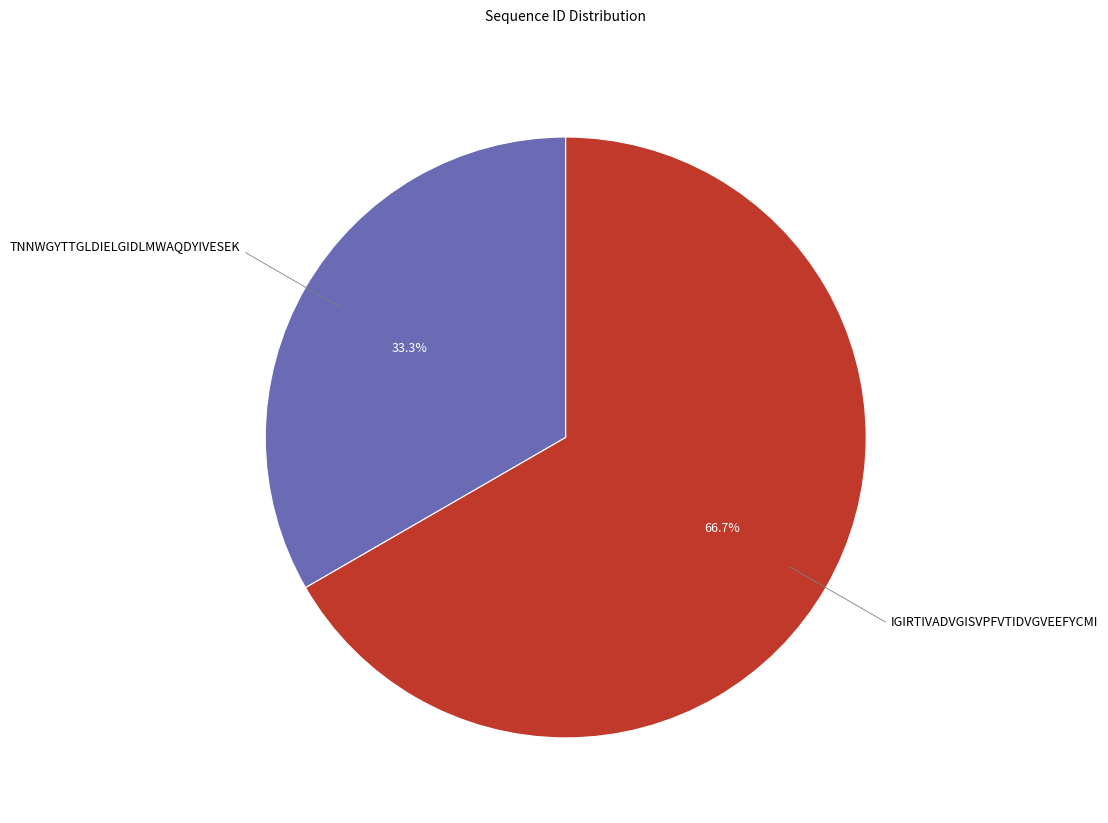

Is there a majority slice in this chart?

Yes